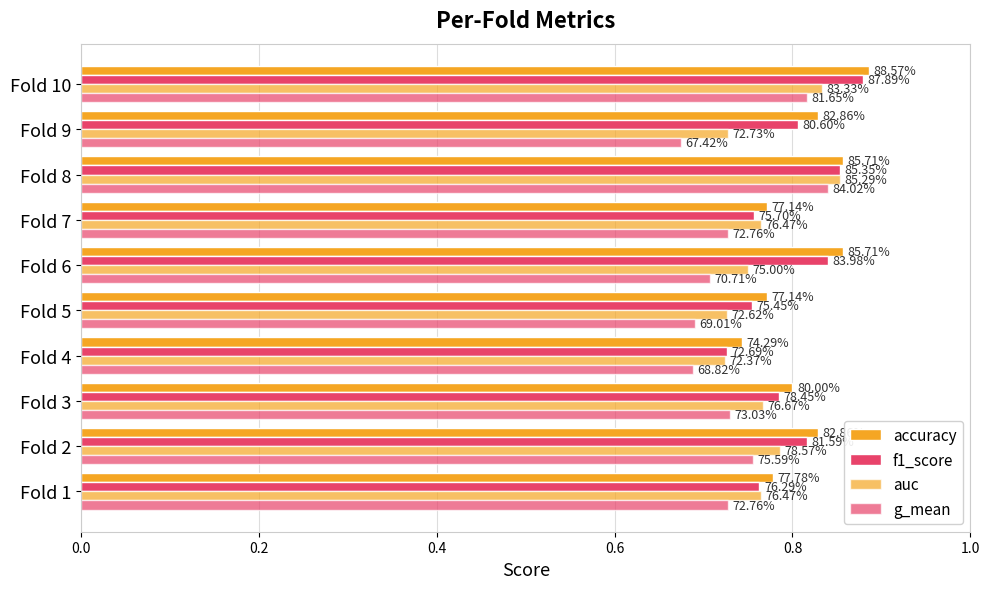

What position from the right is 9?

1